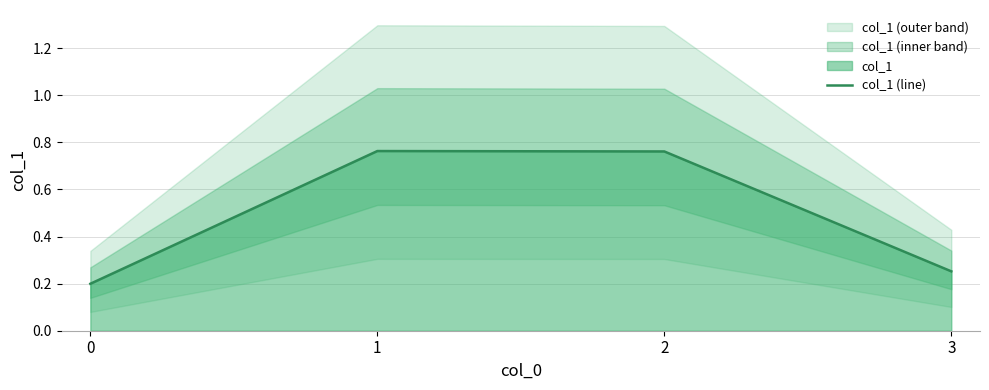

List the labels in order of value, smallest first.

0, 3, 2, 1